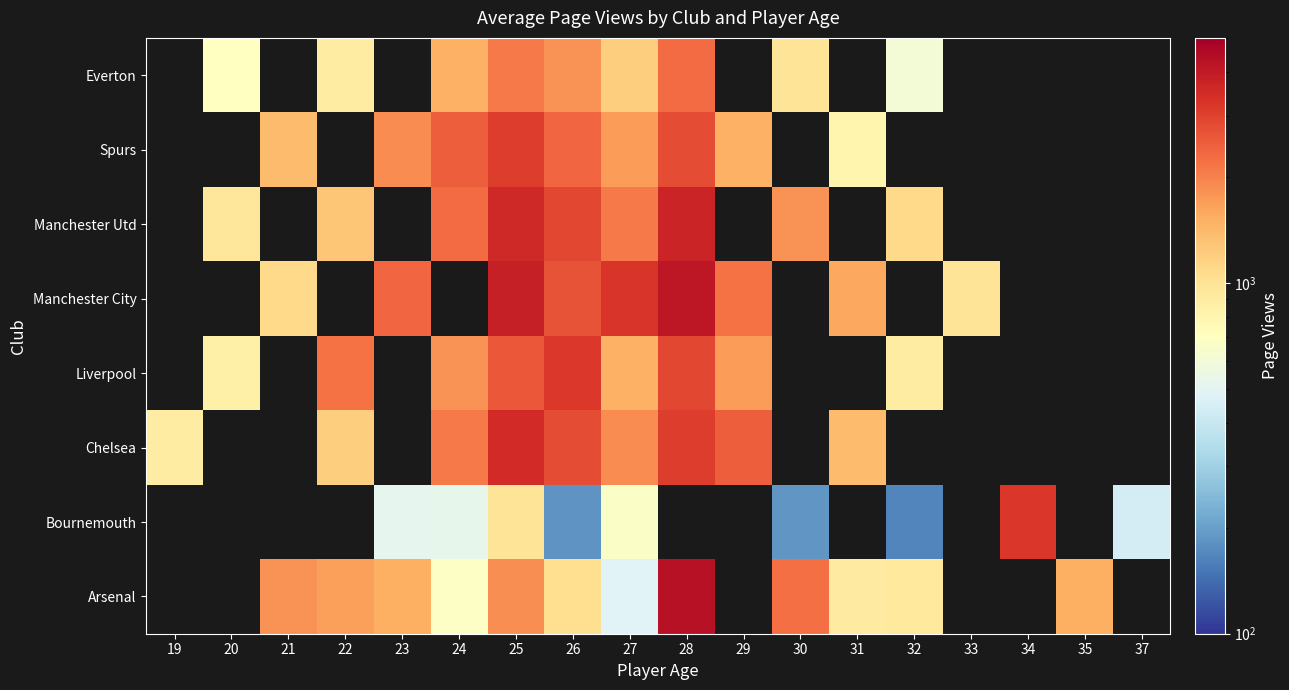

What is the sum of the Manchester Utd values at 22 and 27?

3400.0